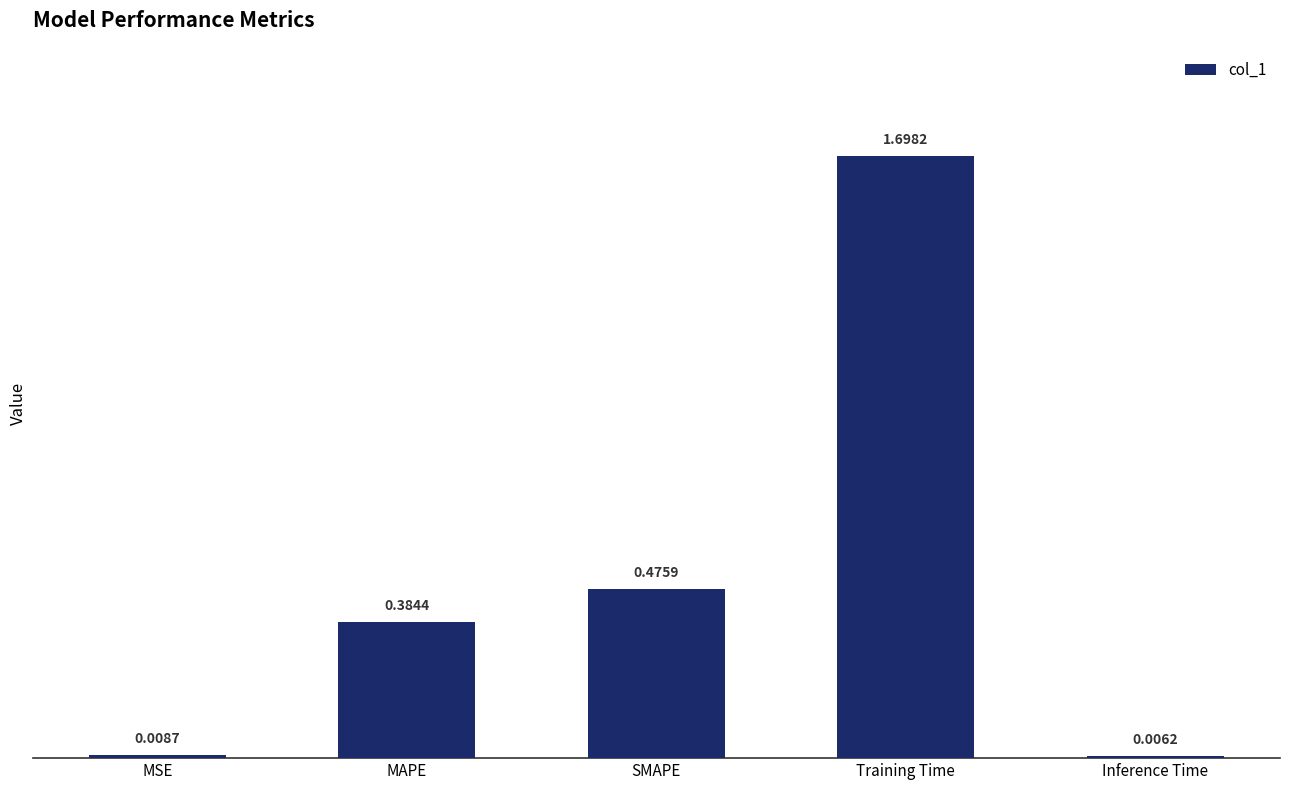

What is the difference between the maximum and minimum values?

1.7